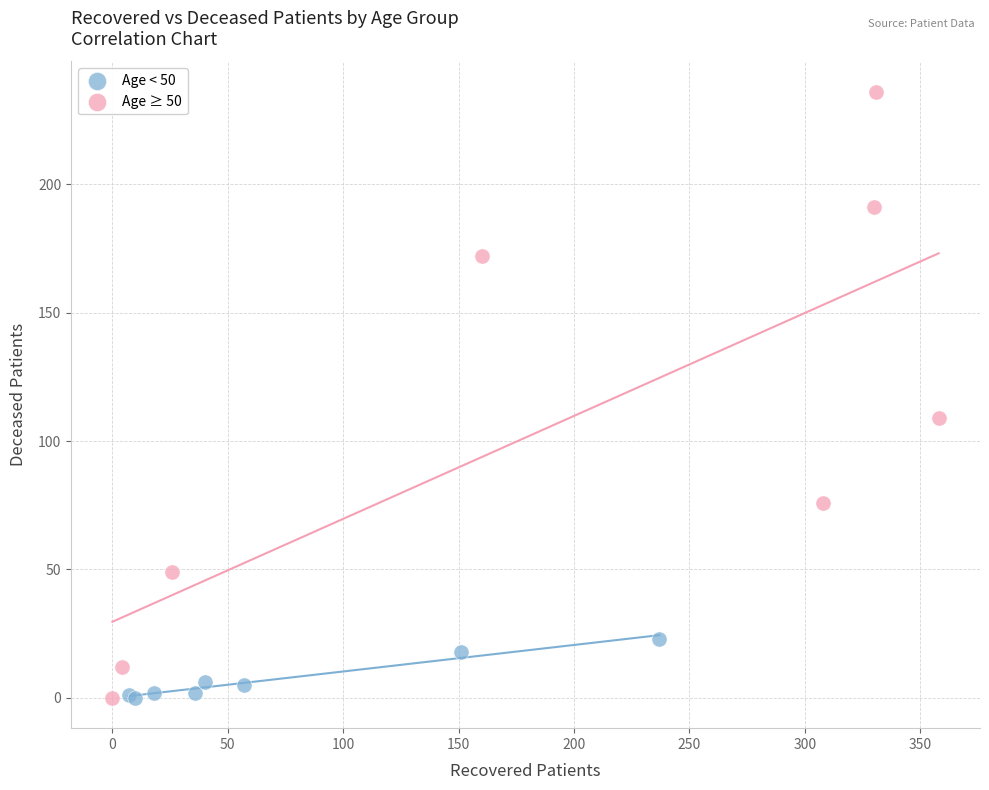

Which series has the widest spread of Y values?

Age ≥ 50